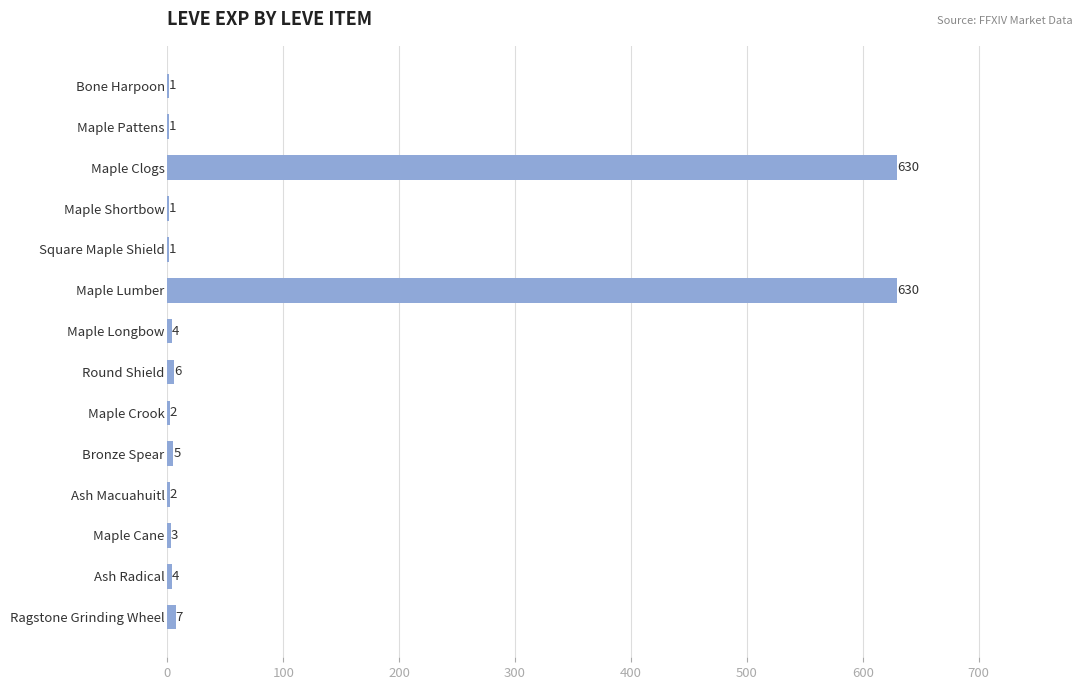

Is it true that the value at Maple Pattens is 1?

True